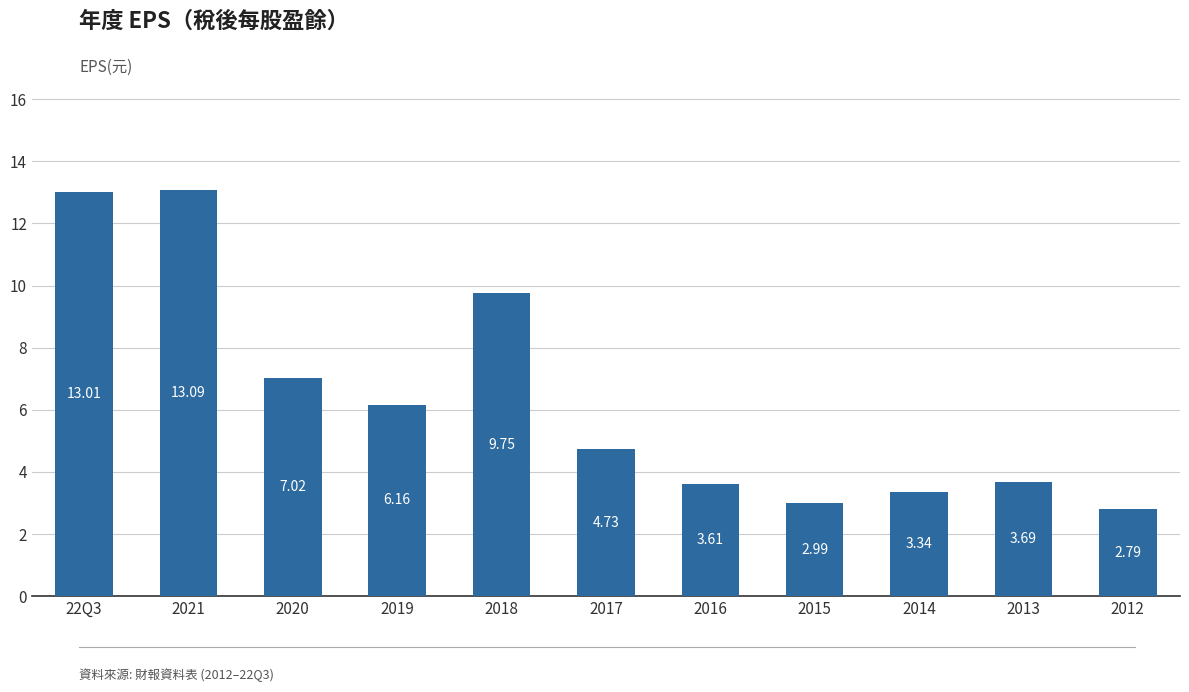

Rank the categories by value from lowest to highest.

2012, 2015, 2014, 2016, 2013, 2017, 2019, 2020, 2018, 22Q3, 2021